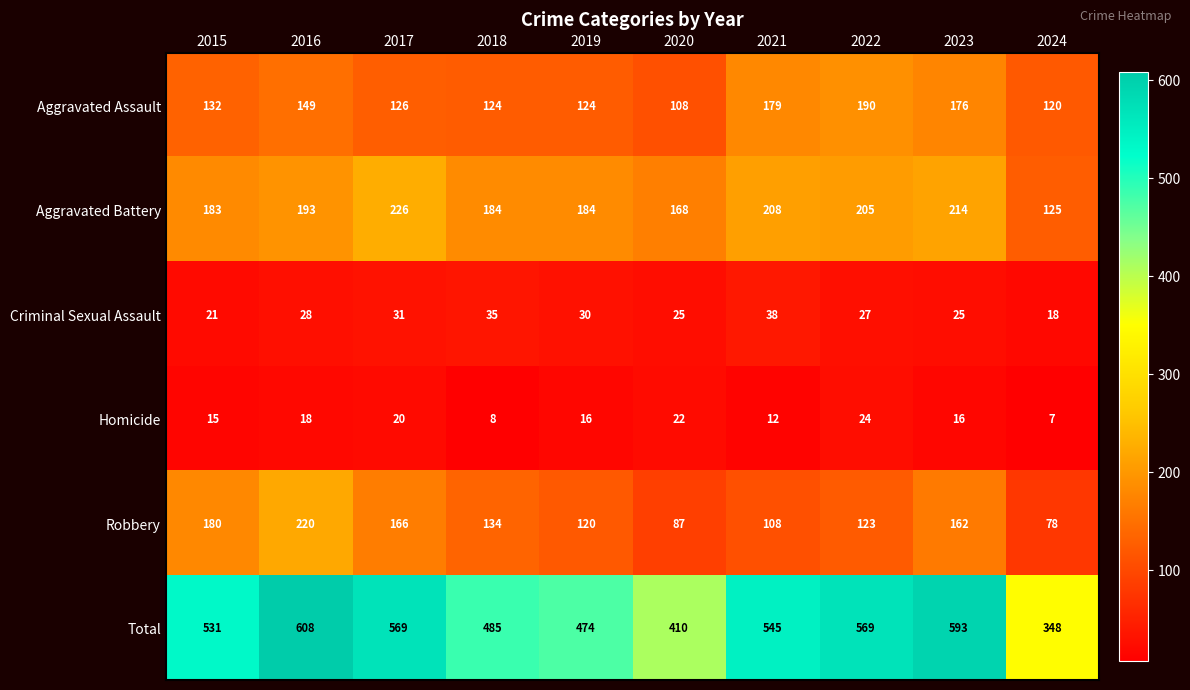

What is the average value of the Robbery series?

138